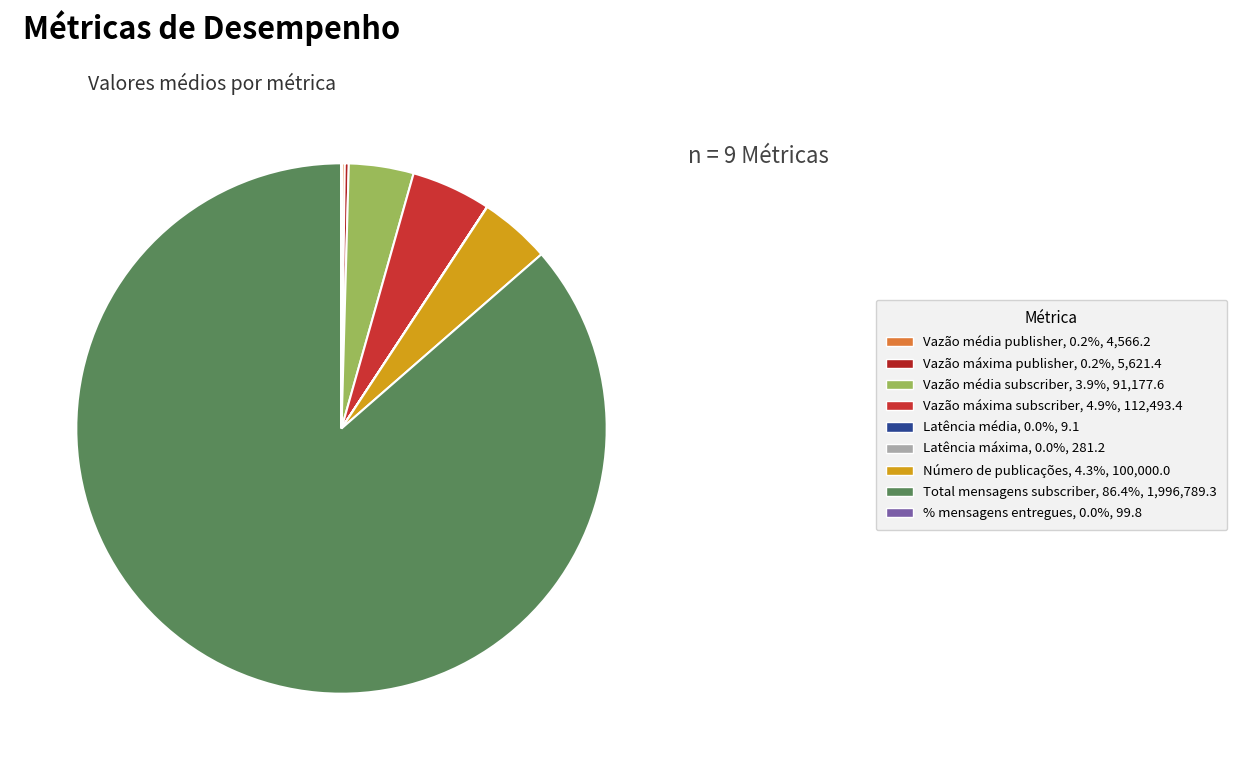

The Vazão média publisher slice represents 0% of the pie. True or false?

True